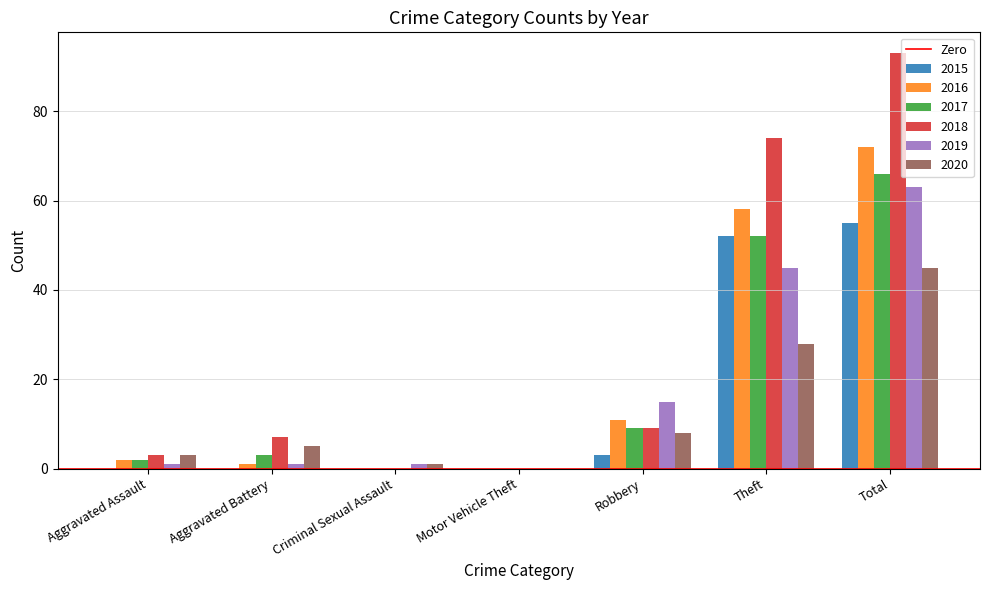

What is the sum of all 2015 values?

110